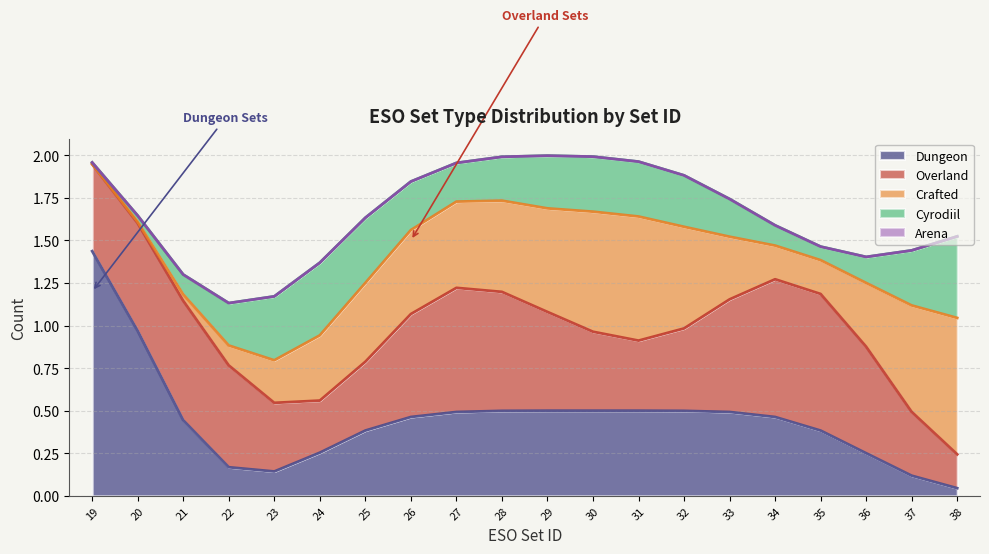

What is the total value across all series at 38?

1.5